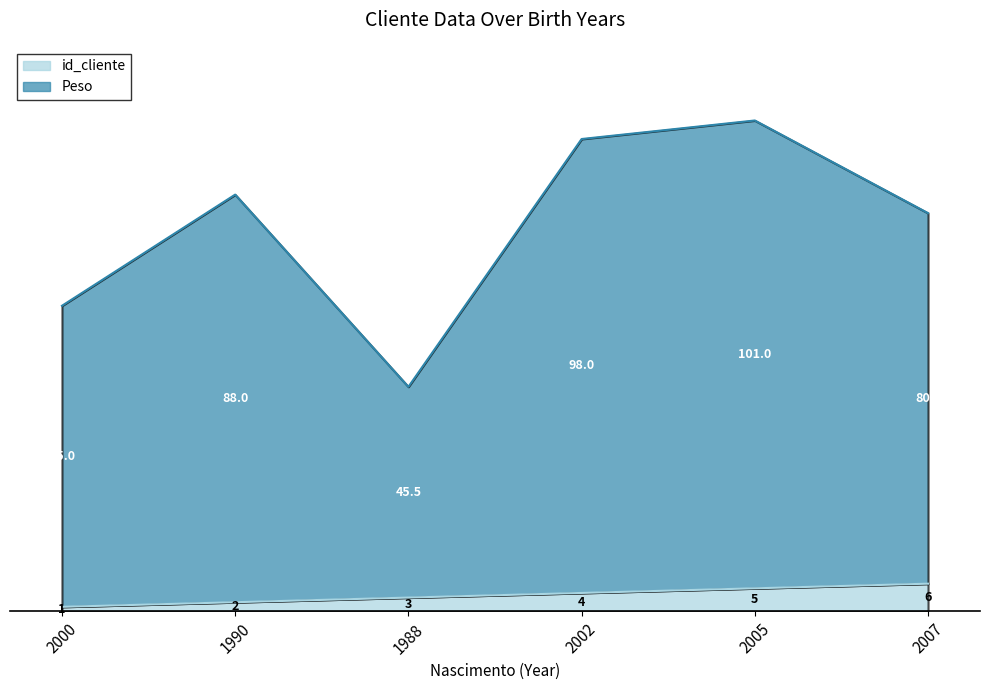

Rank the categories by id_cliente value from lowest to highest.

2000, 1990, 1988, 2002, 2005, 2007